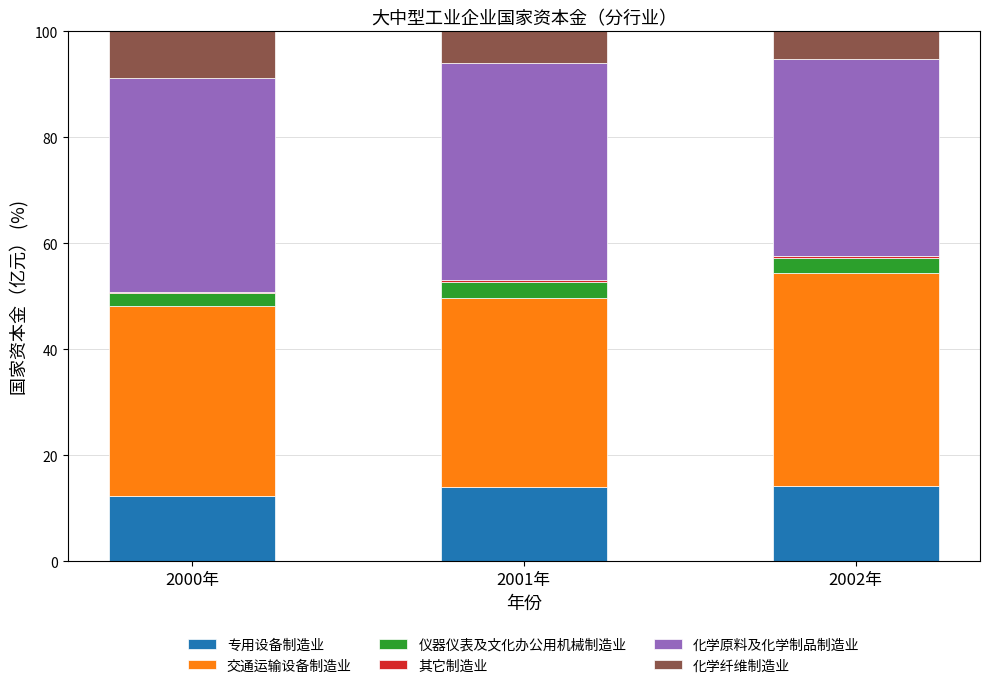

True or false: 专用设备制造业 has a value of 25.2 at 2002年.

False